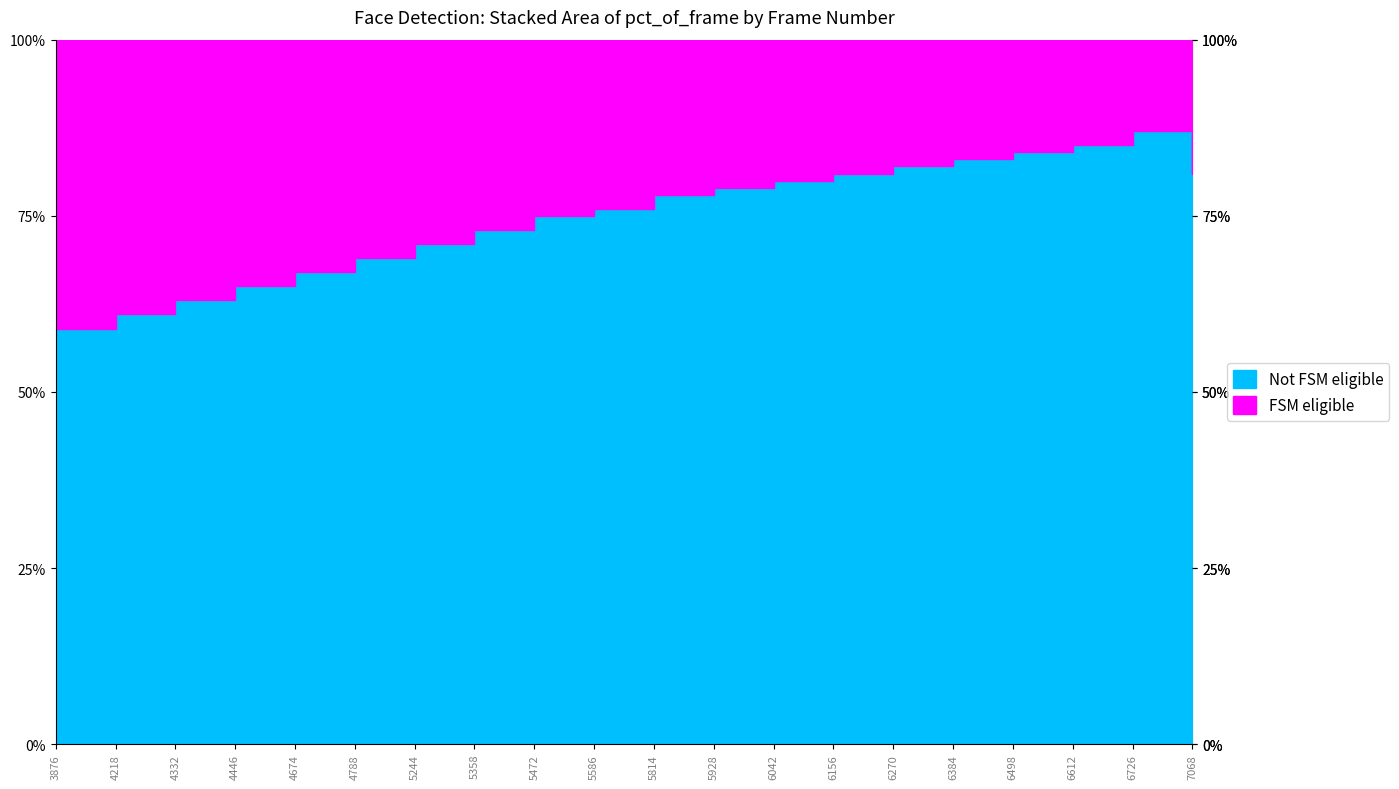

Where does the data first go above 78?

5928